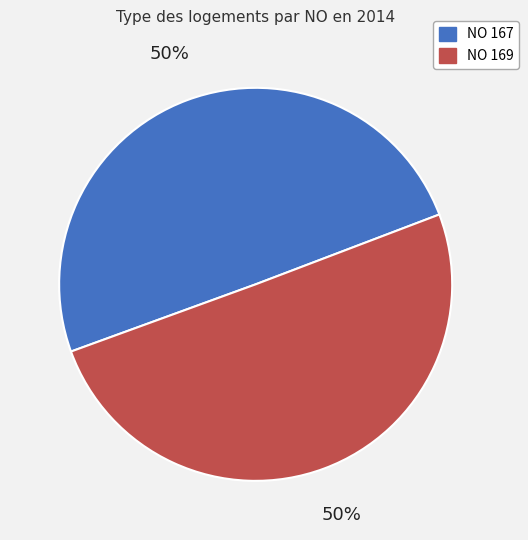

Is the sum of NO 169 and NO 167 greater than half?

Yes